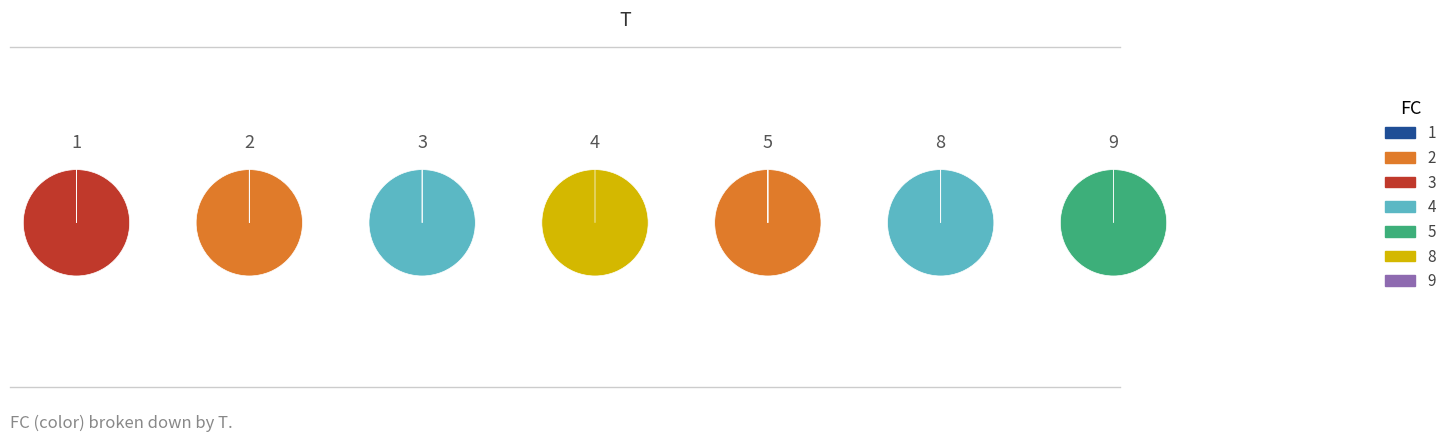

Is 3 the majority of the pie?

No